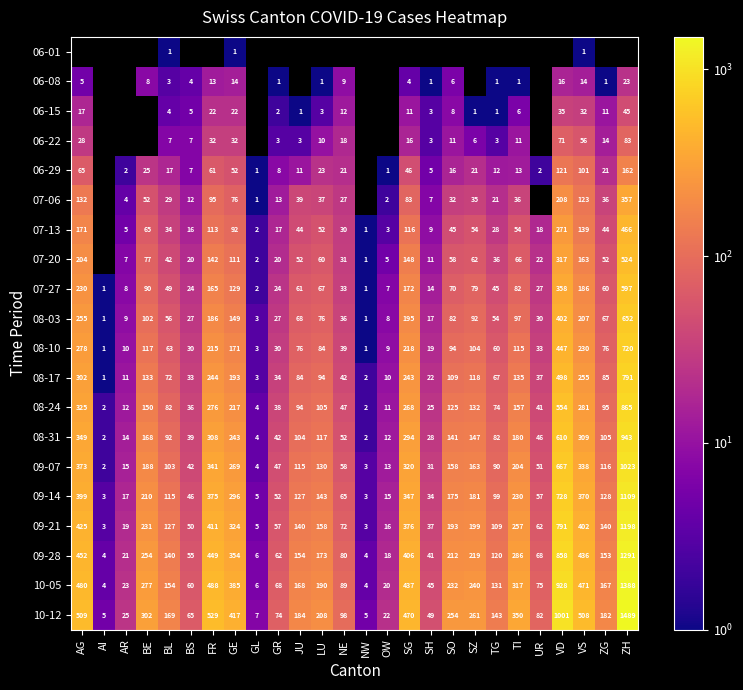

List the labels in order of 09-07 value, smallest first.

AI, NW, GL, OW, AR, SH, BS, GR, UR, NE, TG, BL, JU, ZG, LU, SO, SZ, BE, TI, GE, SG, VS, FR, AG, VD, ZH